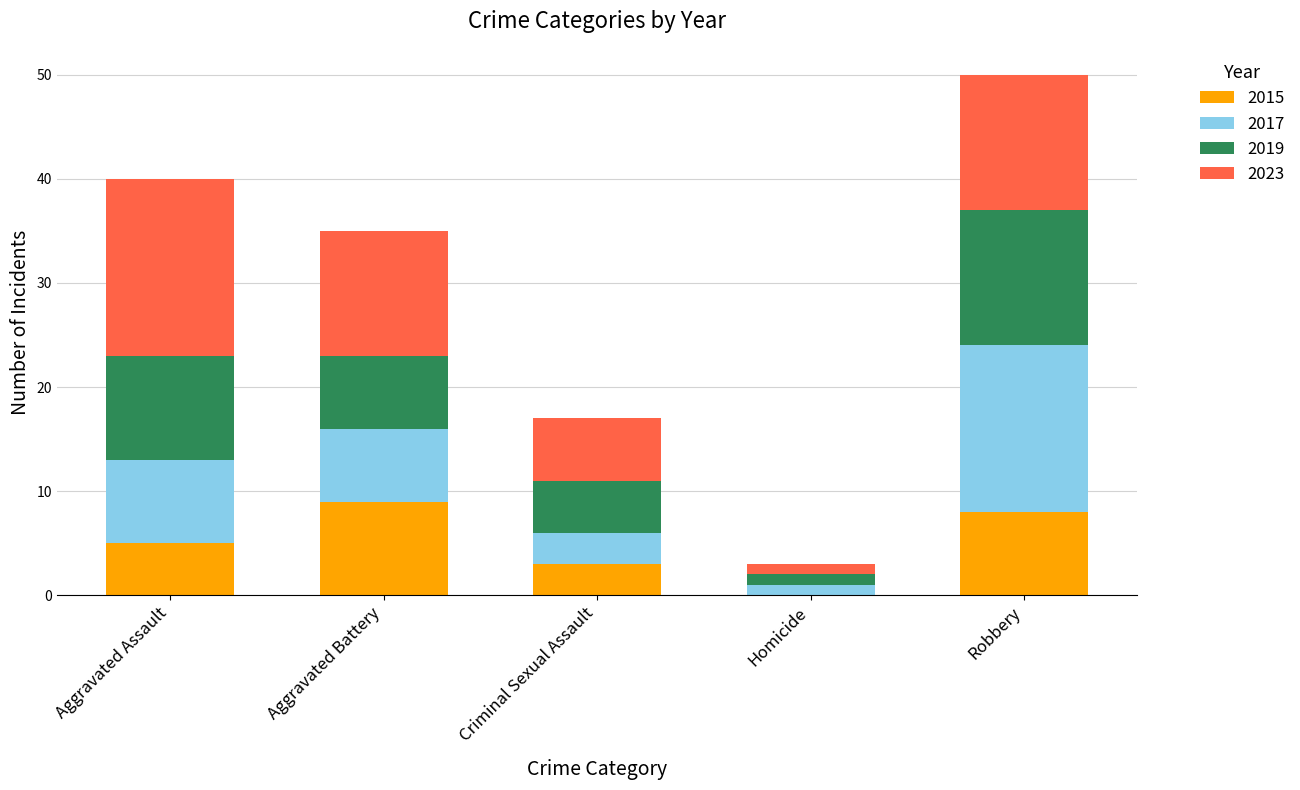

Count the number of categories in the chart.

5